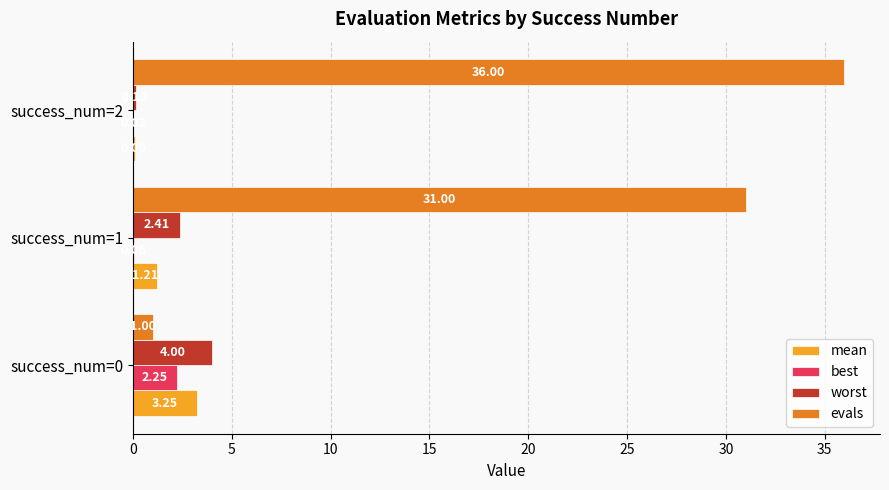

What is the sum of all worst values?

6.6